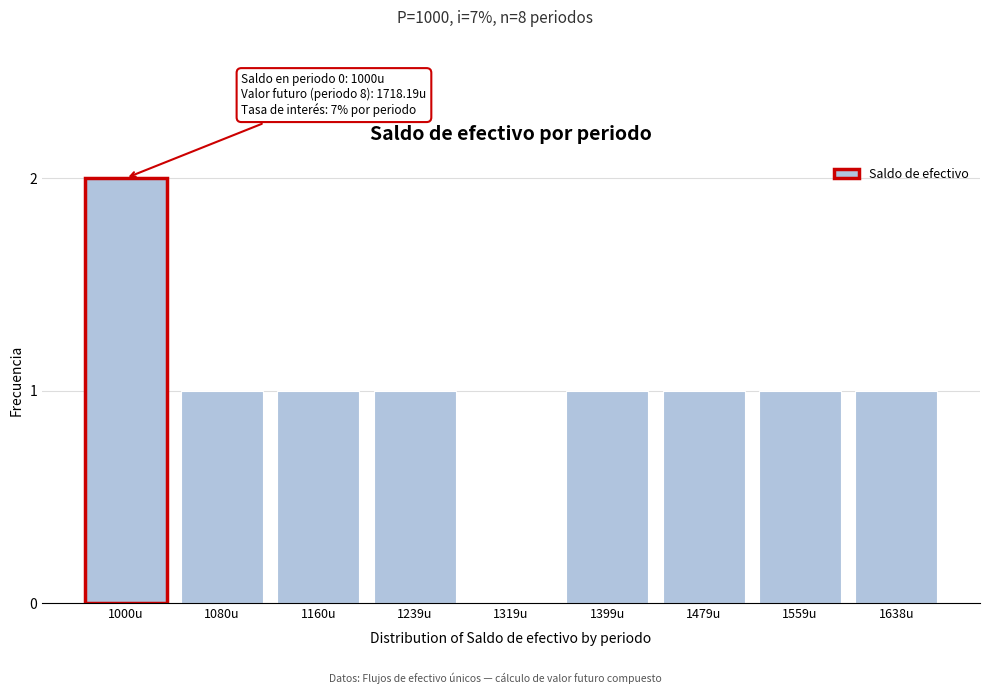

Reading left to right, extract all data points from this chart.

1000u=2	1080u=1	1160u=1	1239u=1	1319u=0	1399u=1	1479u=1	1559u=1	1638u=1